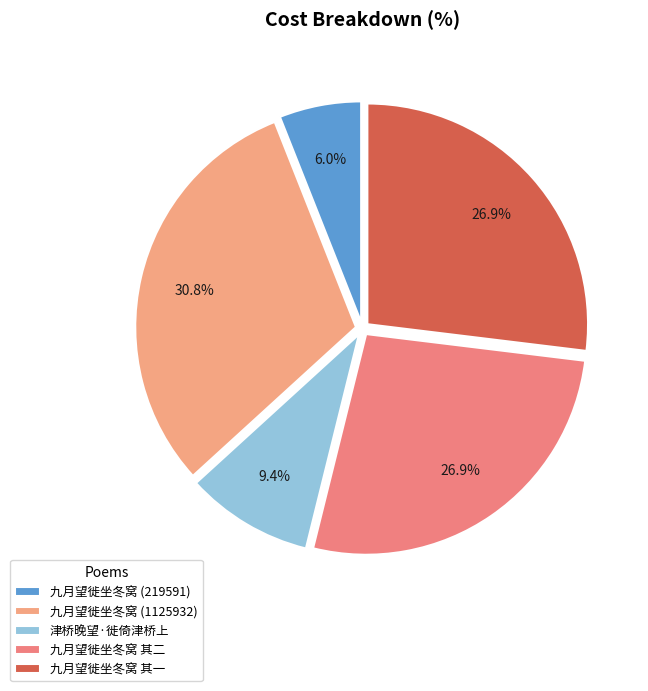

Is it true that 津桥晚望·徙倚津桥上 is 1% of the pie?

False